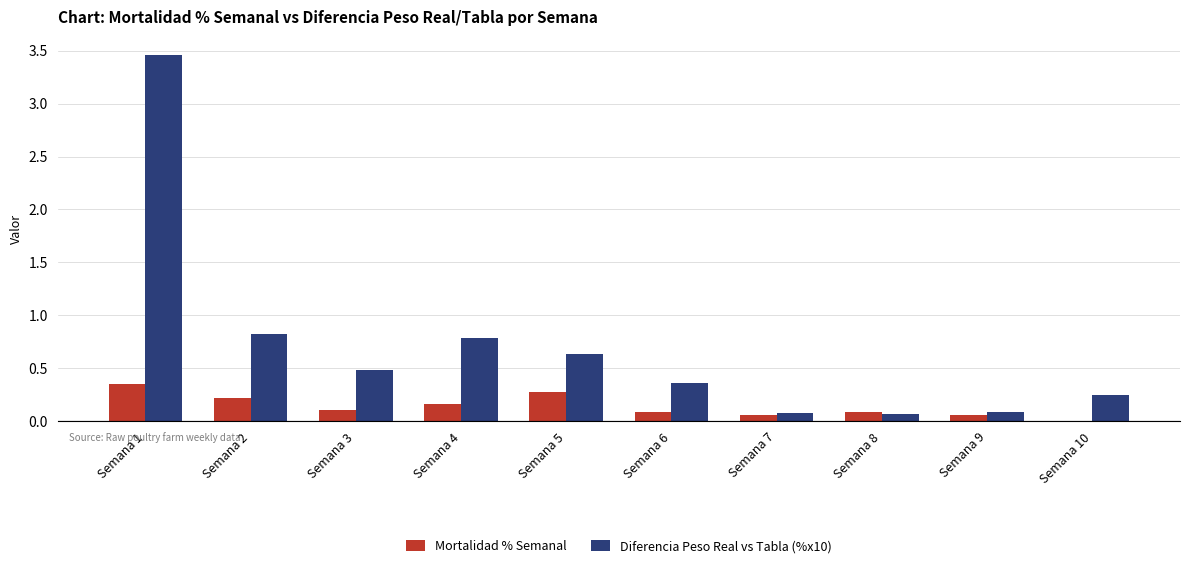

Where is Mortalidad % Semanal nearest to the value 0?

Semana 10